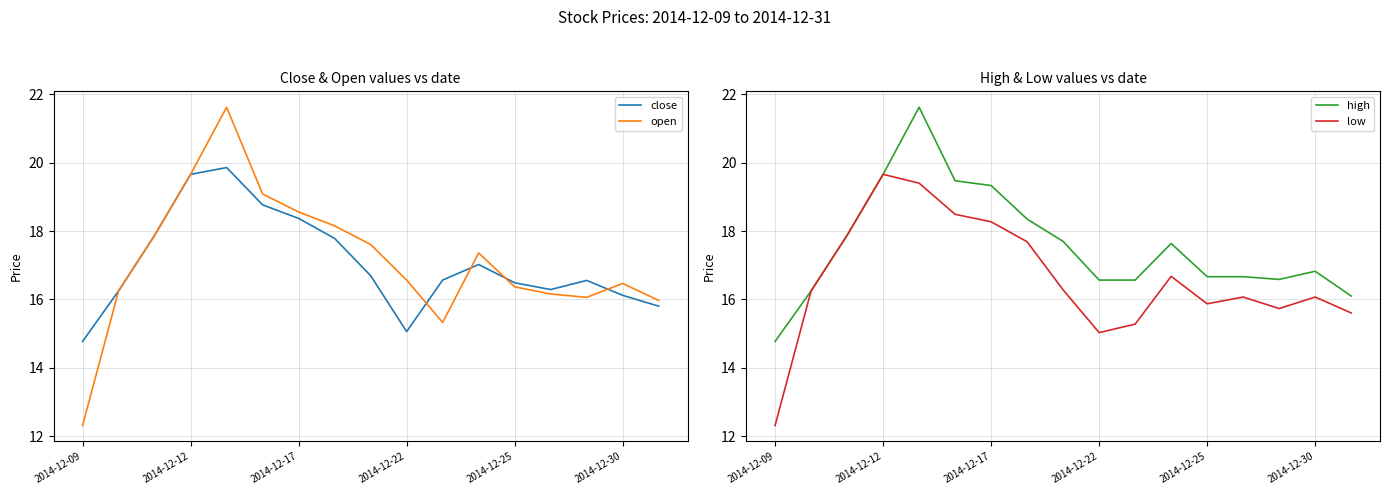

What is the lowest value of the close series?

14.8